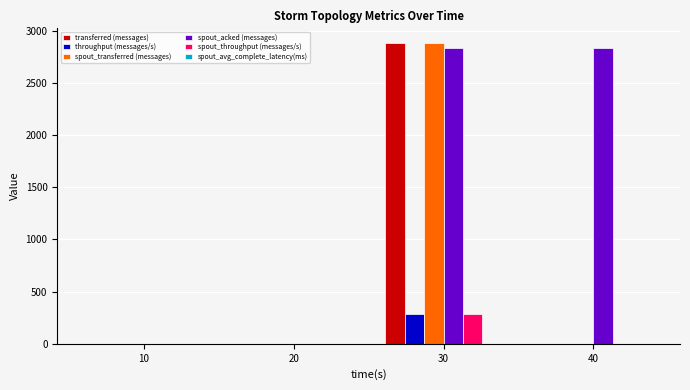

How many groups of bars are there?

4